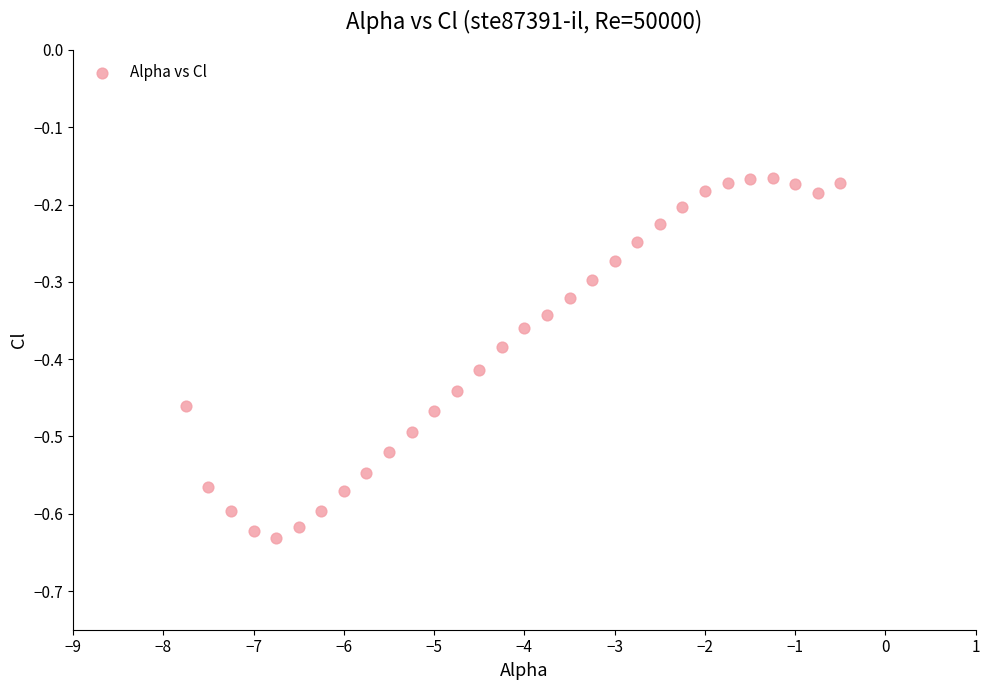

What is the range of Y values (max minus min)?

0.5